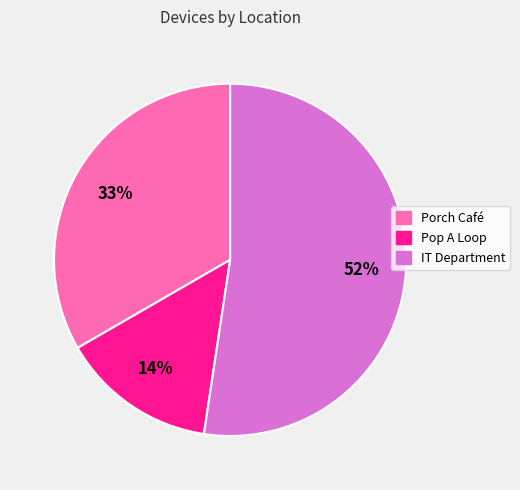

Rank the categories by value from lowest to highest.

Pop A Loop, Porch Café, IT Department